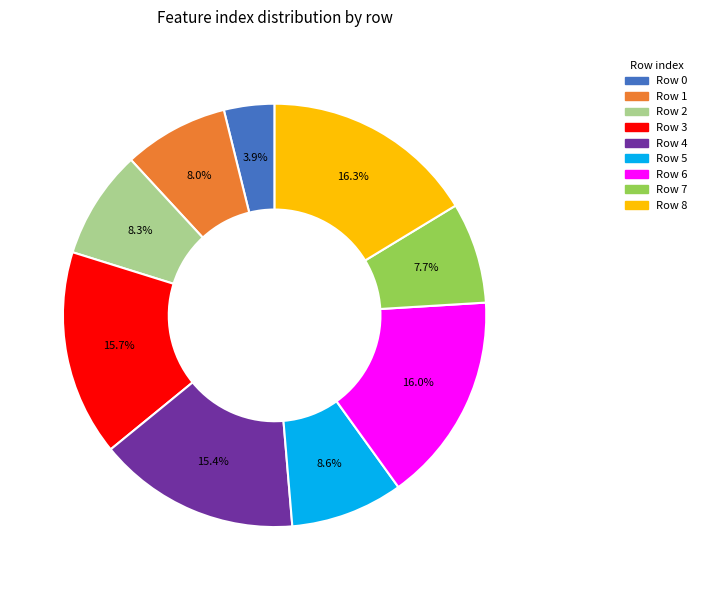

Is there a majority slice in this chart?

No